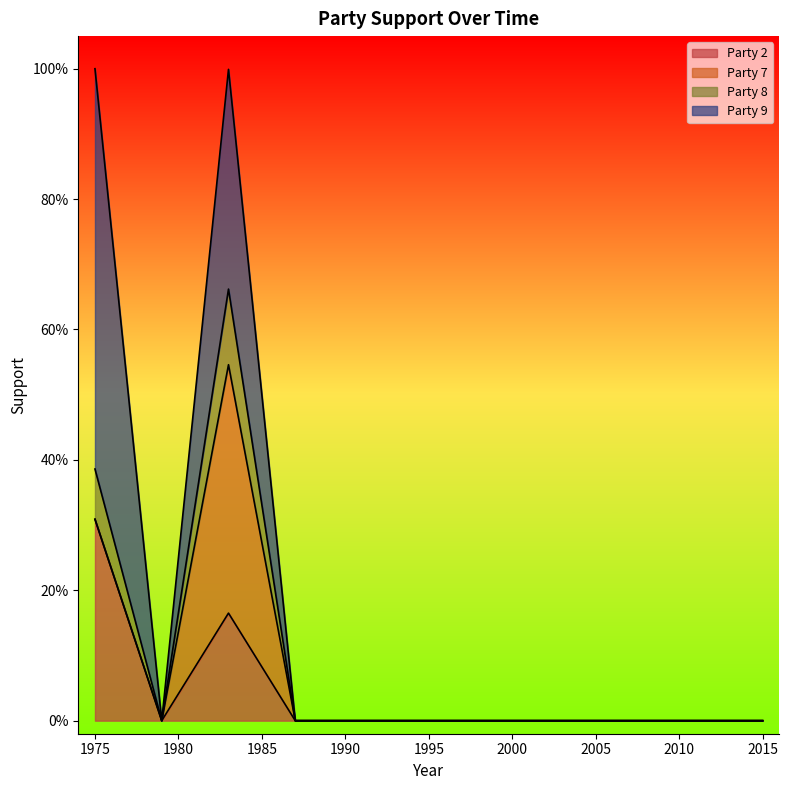

True or false: Party 8 and Party 2 intersect in this chart.

False